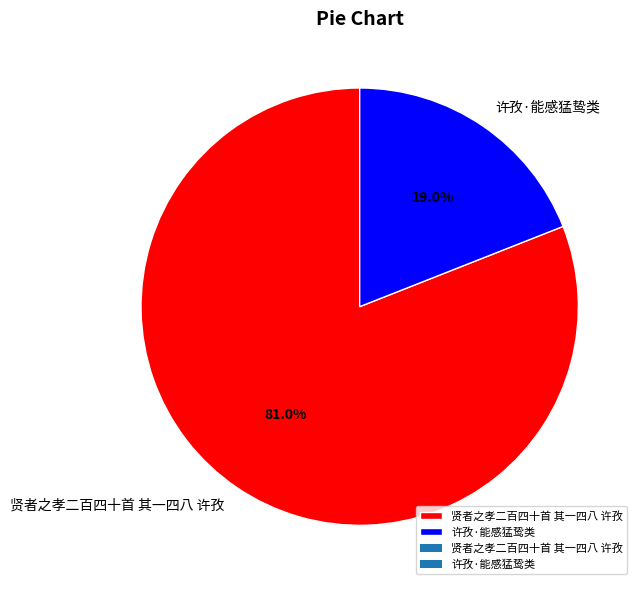

True or false: 贤者之孝二百四十首 其一四八 许孜 accounts for 81% of the total.

True